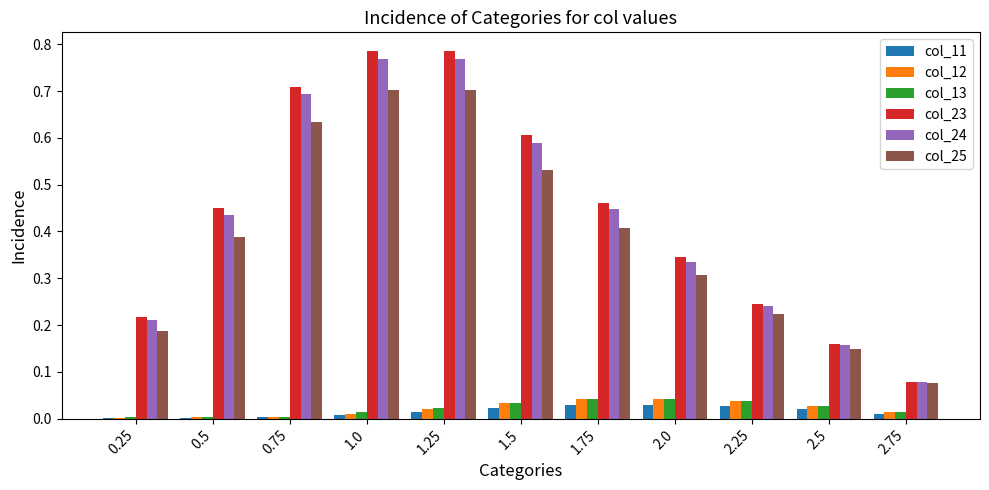

How many groups of bars are there?

11